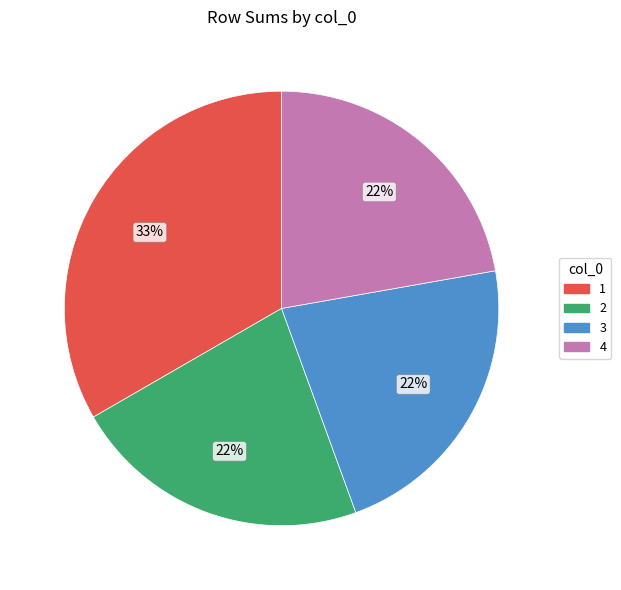

To the nearest percent, what is the difference between the largest and smallest slice percentages?

11%